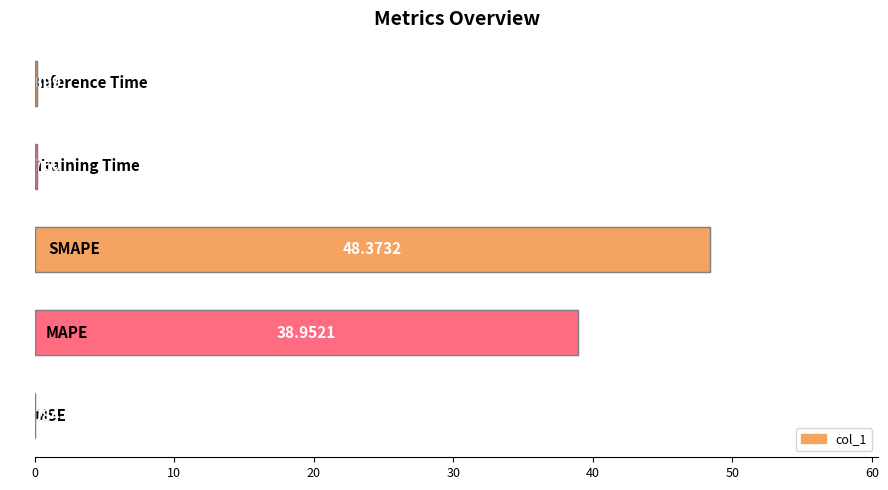

What is the sum of all values?

87.7